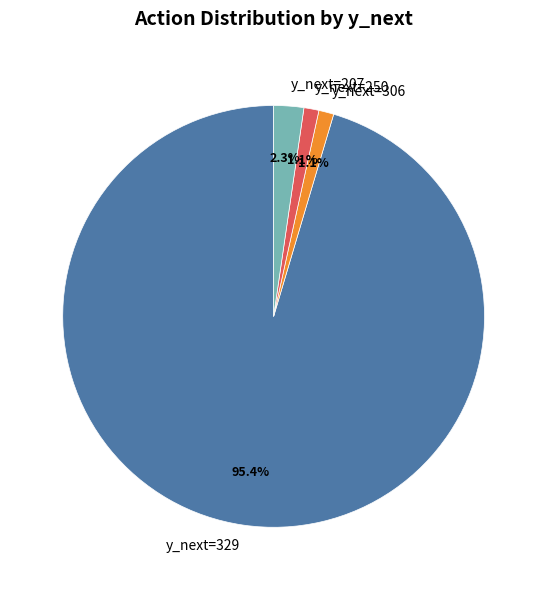

What percentage is NOT represented by y_next=207?

97.7%